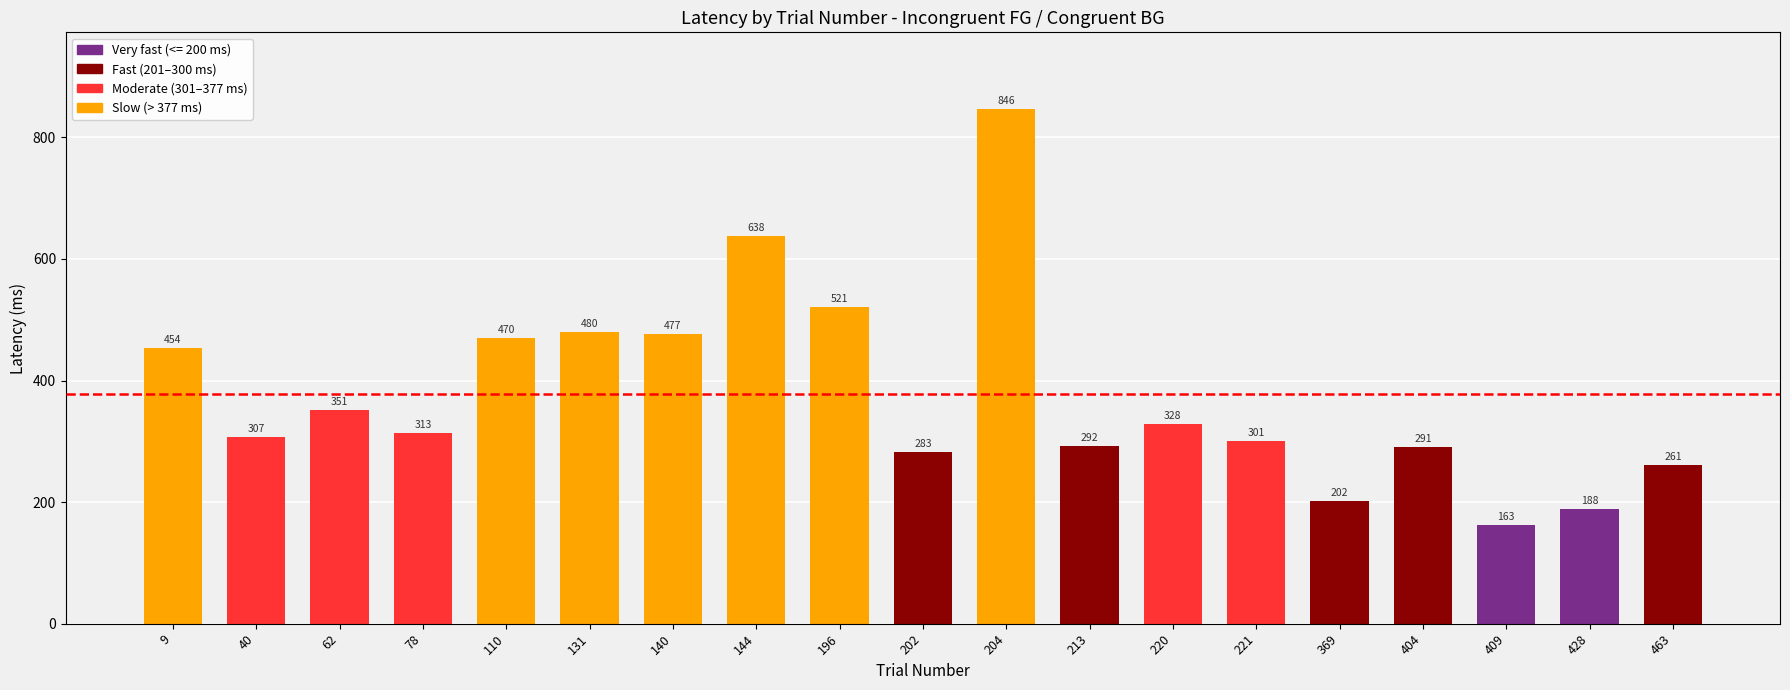

How many distinct data groups are displayed?

1